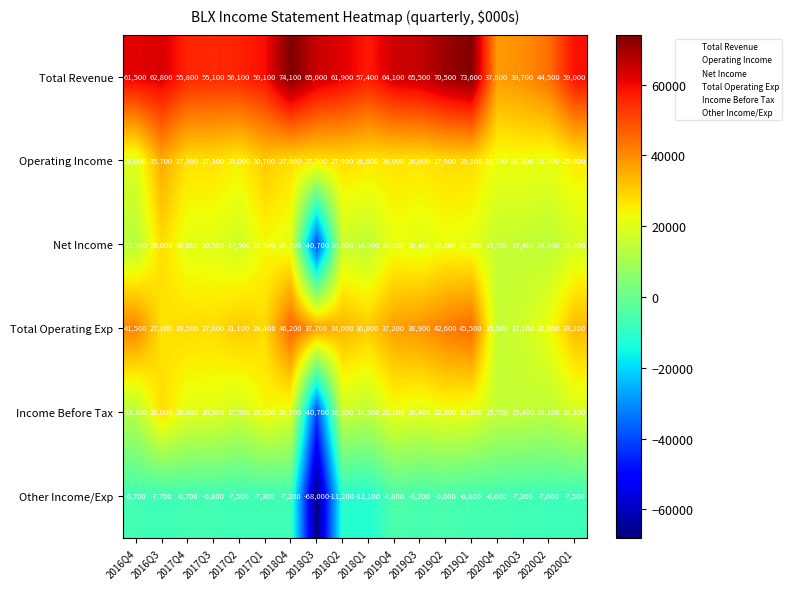

The value of Operating Income at 2017Q1 is 30700. True or false?

True